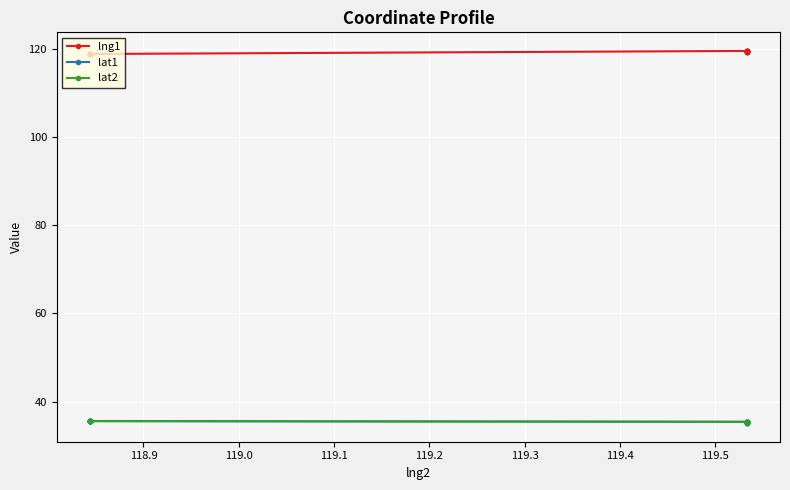

Reading left to right, transcribe all the data shown in this chart.

lng1: 119.3	119.3	119.3	119.3	119.5	119.5	119.5	119.5	119.5	119.5	118.8	118.8	118.8	118.8	118.8	118.8	118.8
lat1: 35.1	35.1	35.1	35.1	35.4	35.4	35.4	35.4	35.4	35.4	35.6	35.6	35.6	35.6	35.6	35.6	35.6
lat2: 35.4	35.4	35.4	35.4	35.4	35.4	35.4	35.4	35.4	35.4	35.6	35.6	35.6	35.6	35.6	35.6	35.6